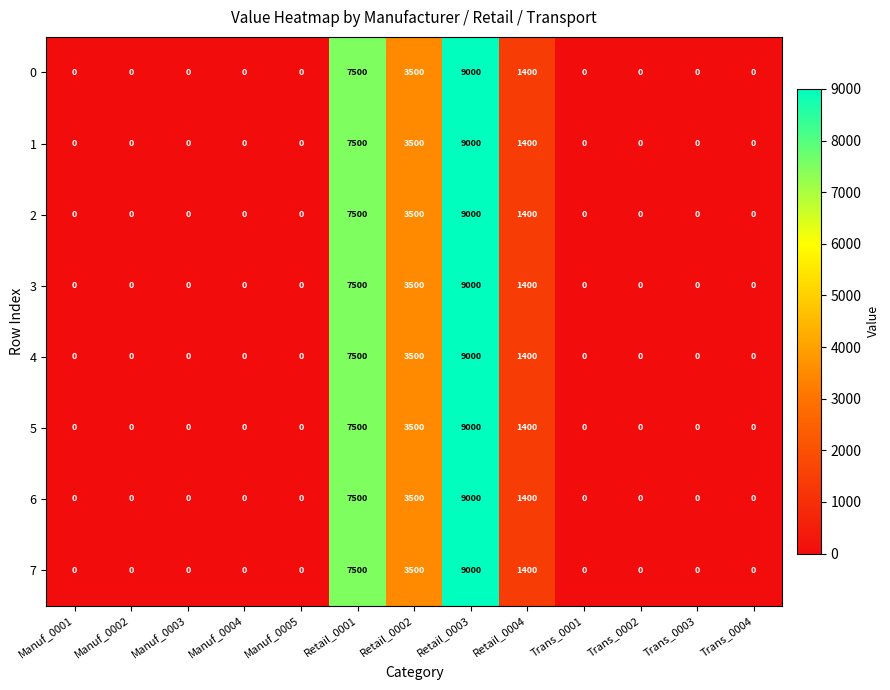

What is the maximum value shown in the chart?

9000